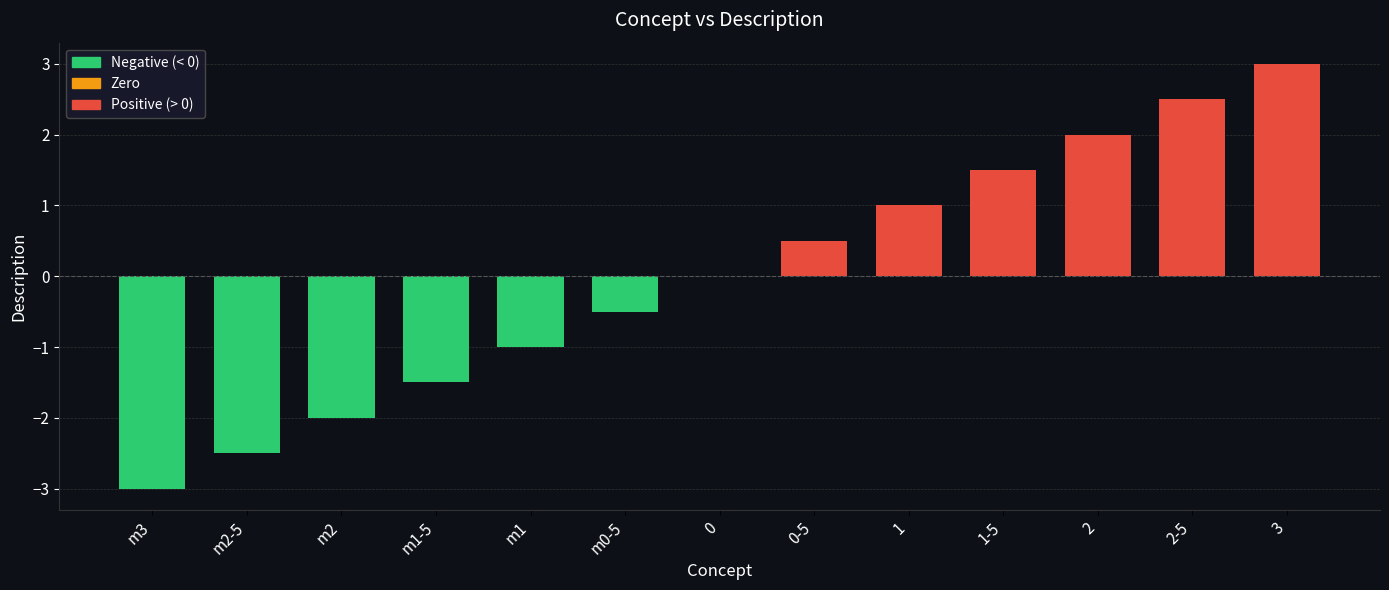

What is the change in value from m2 to m1-5?

+0.5